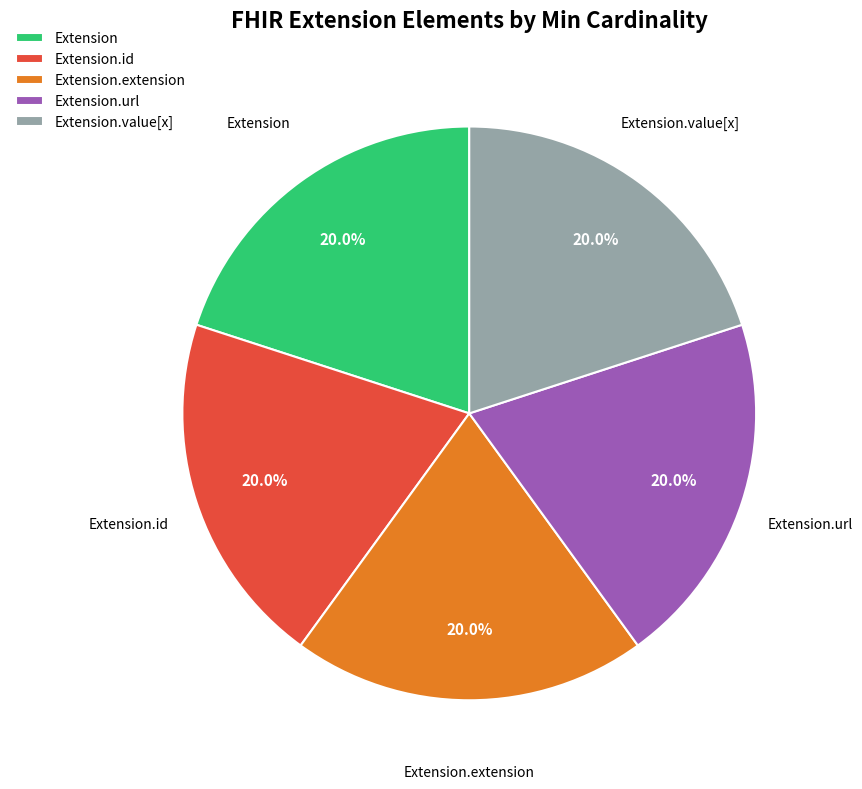

Combined, do Extension.value[x] and Extension.extension account for over 50%?

No